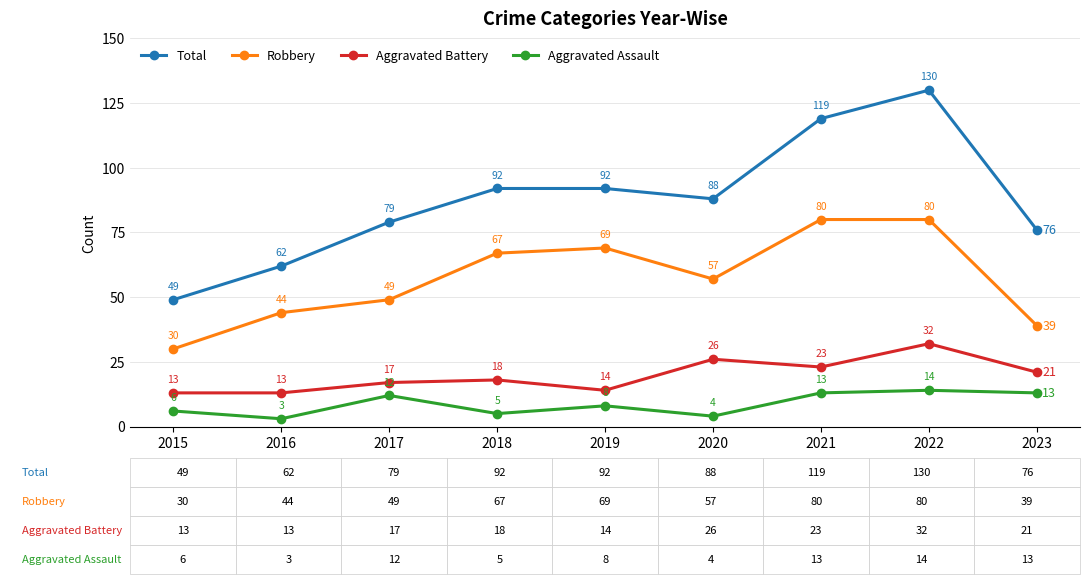

Reading left to right, transcribe all the data shown in this chart.

Total: 49	62	79	92	92	88	119	130	76
Robbery: 30	44	49	67	69	57	80	80	39
Aggravated Battery: 13	13	17	18	14	26	23	32	21
Aggravated Assault: 6	3	12	5	8	4	13	14	13